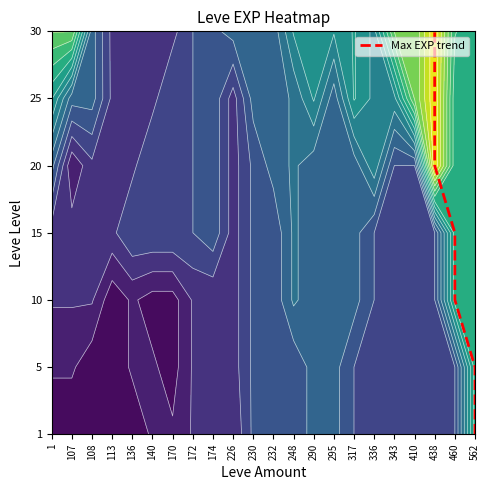

What is the difference between the second highest and minimum values?

5